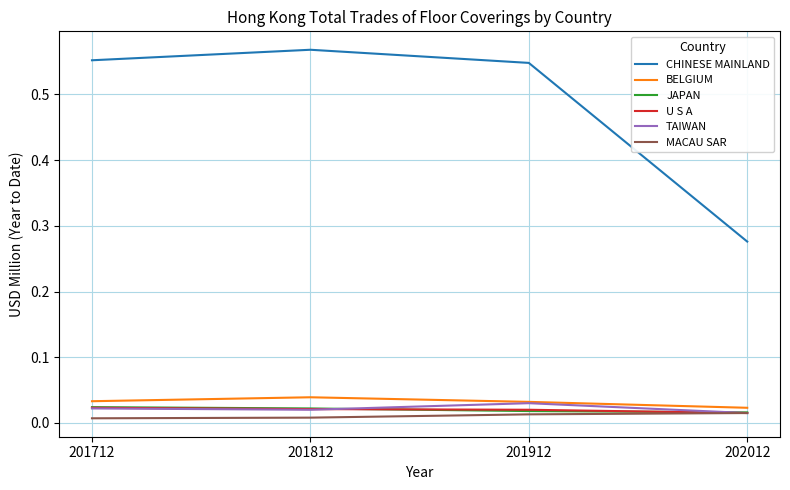

Where is the first local maximum for TAIWAN?

201912